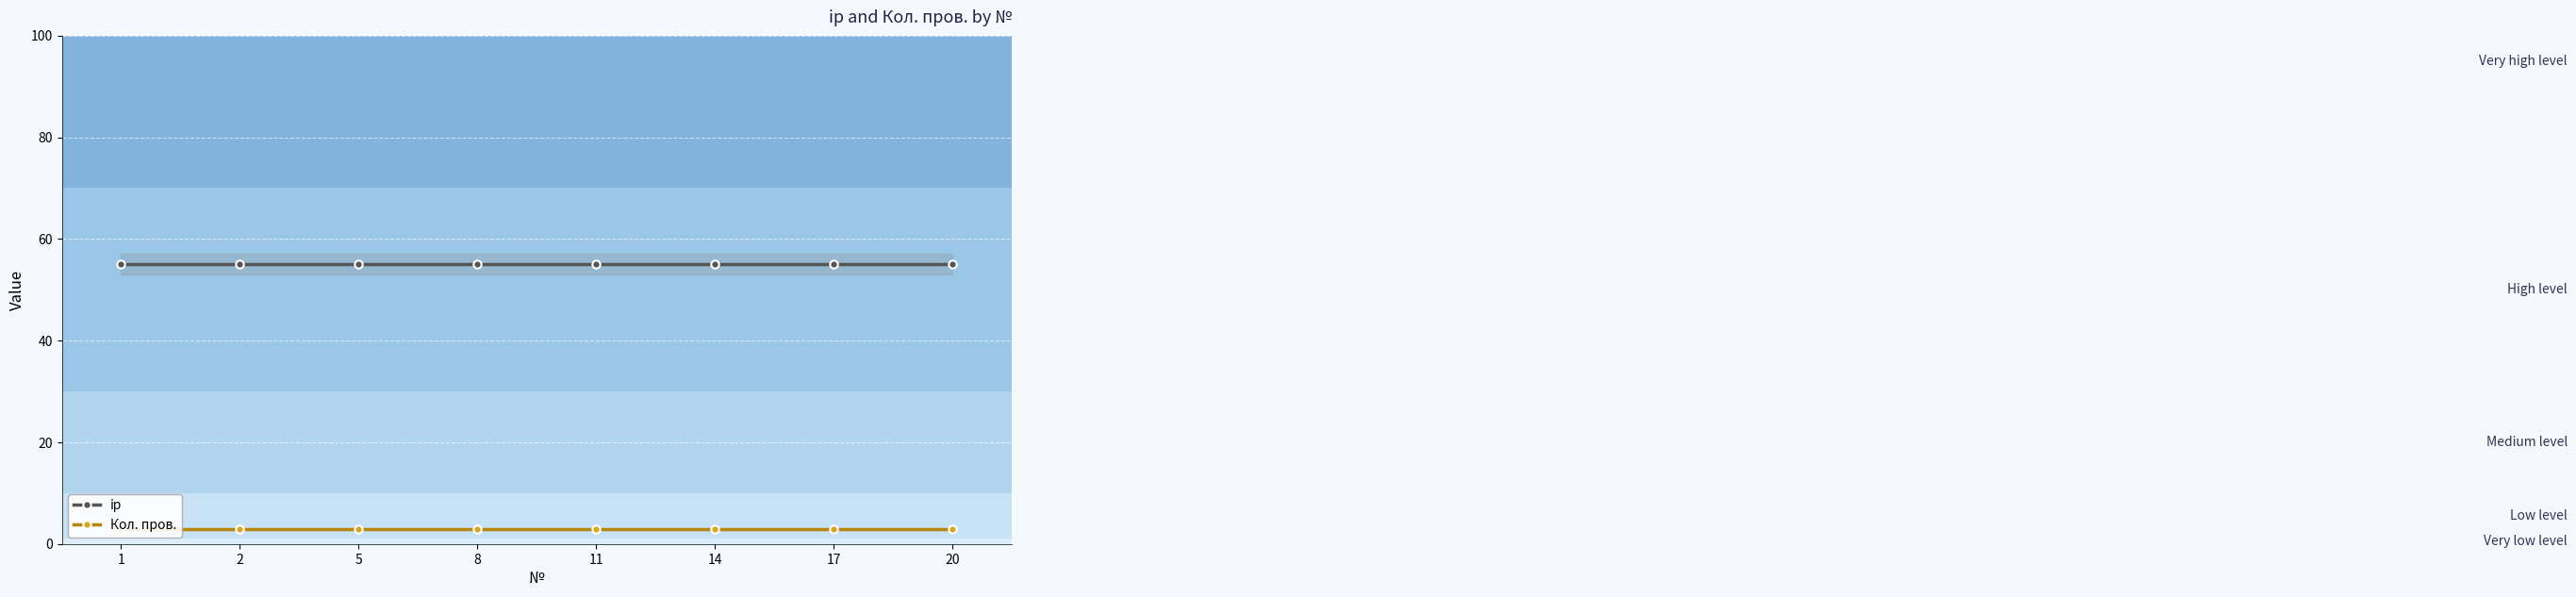

What is the difference between the highest and lowest values at 20?

52